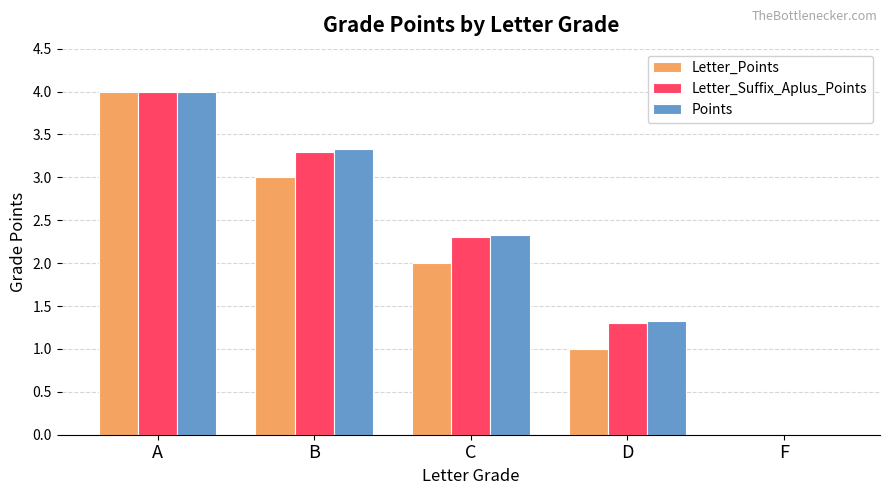

At which category is the sum across all series the highest?

A